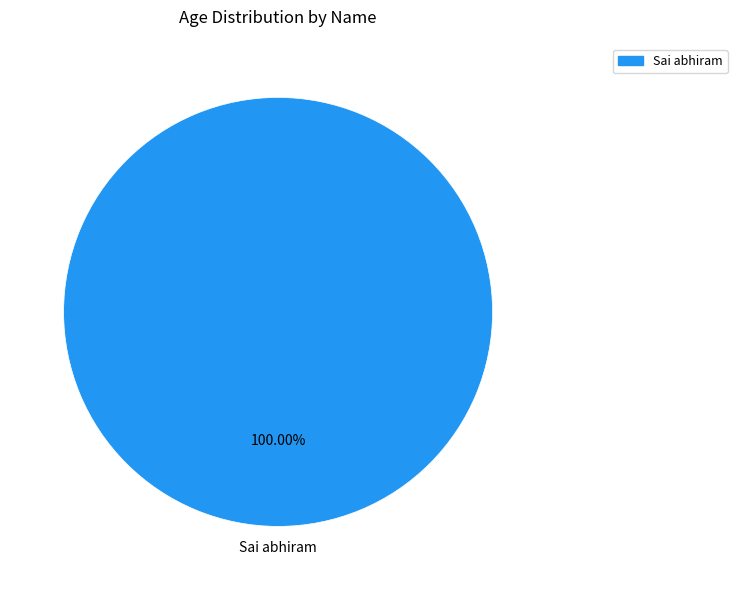

How many slices are in this pie chart?

1